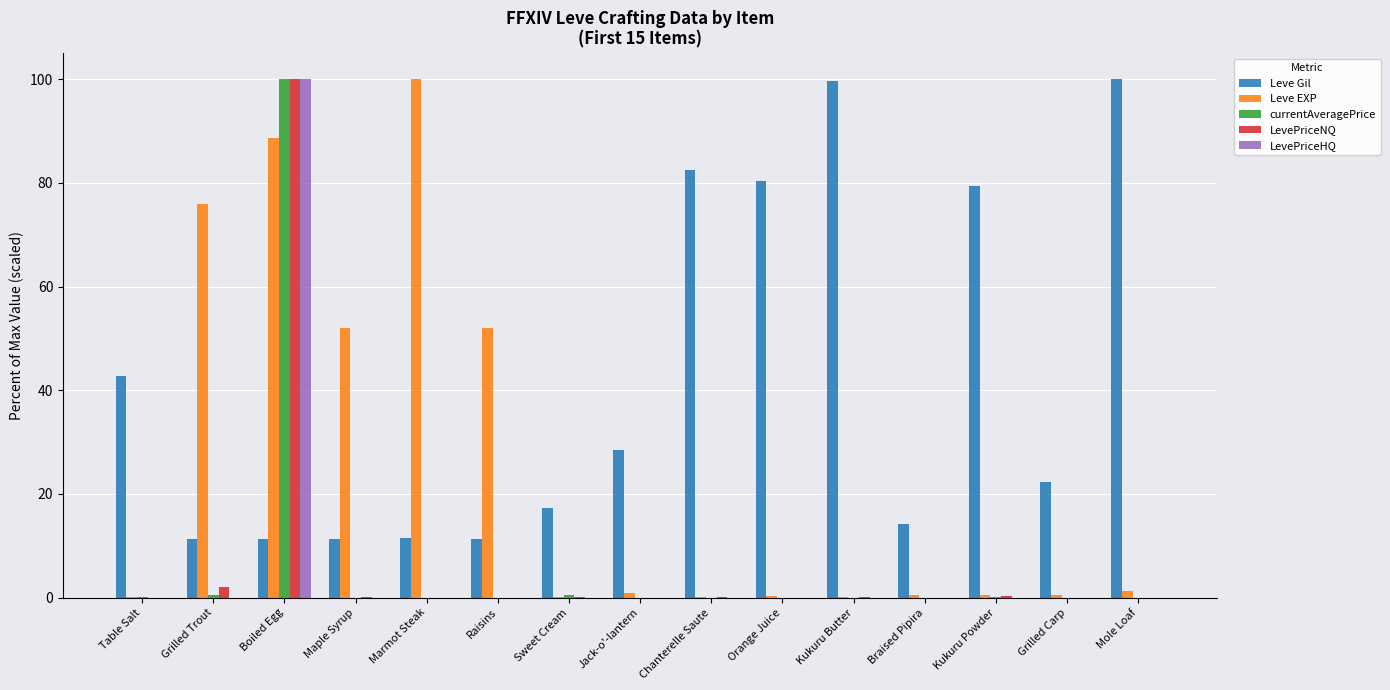

The value of Leve EXP at Boiled Egg is 116.8. True or false?

False